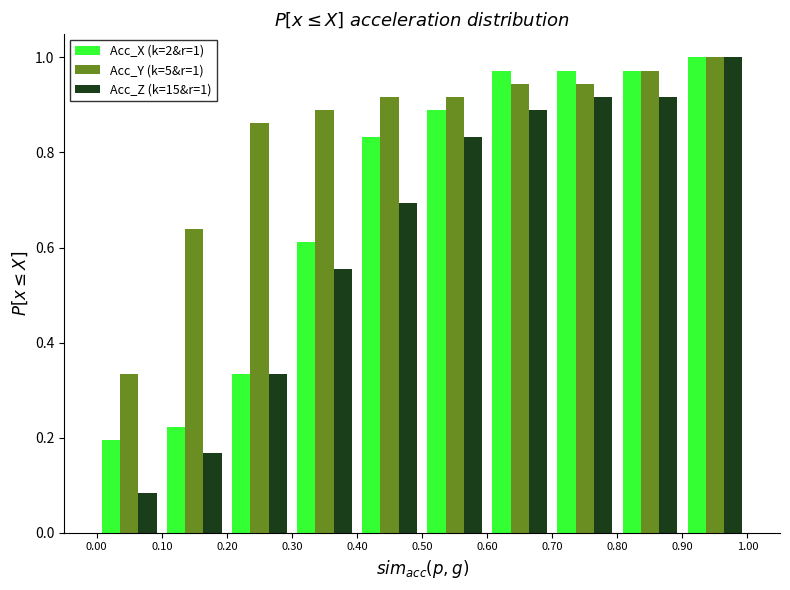

In the Acc_Y (k=5&r=1) series, which range on the x-axis has the tallest bar?

0.90 to 1.00